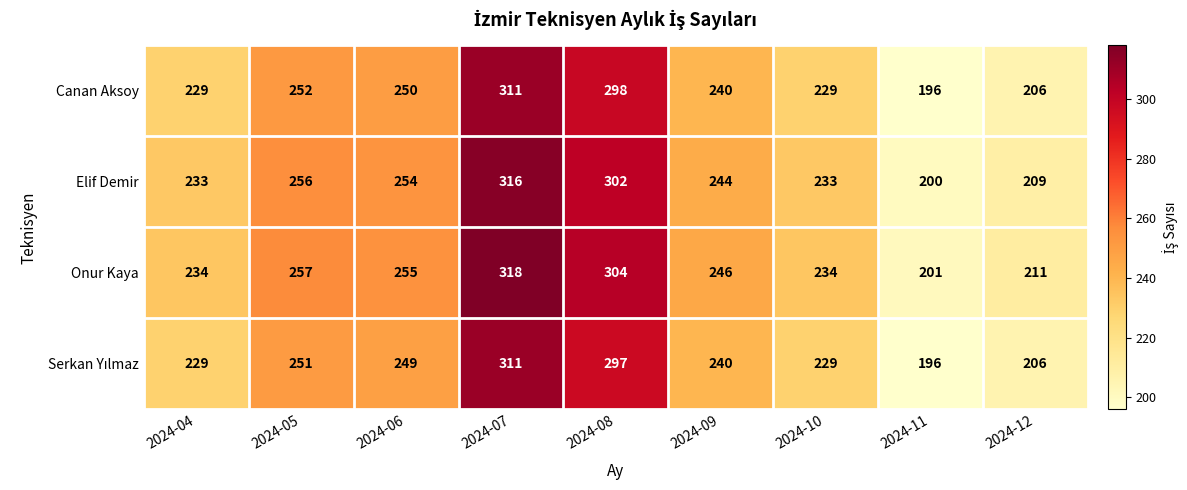

Which series has the largest total across all categories?

Onur Kaya